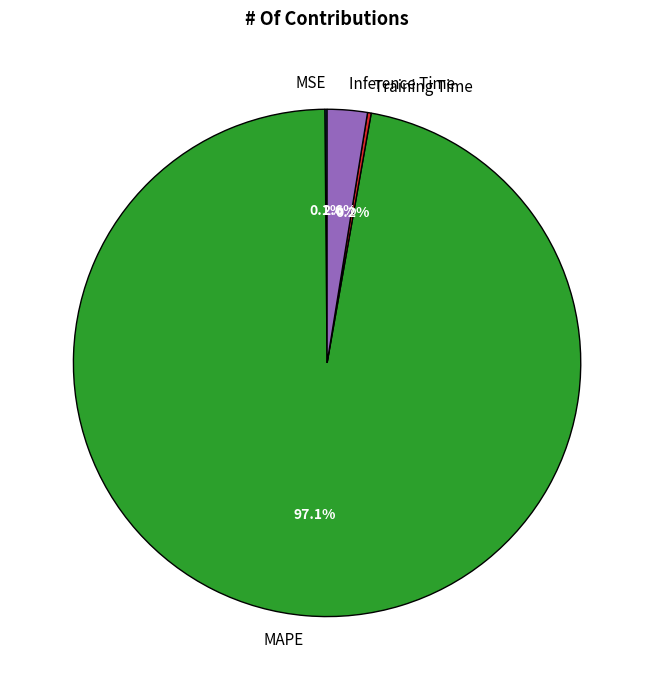

How much of the chart is everything except Inference Time?

97.4%